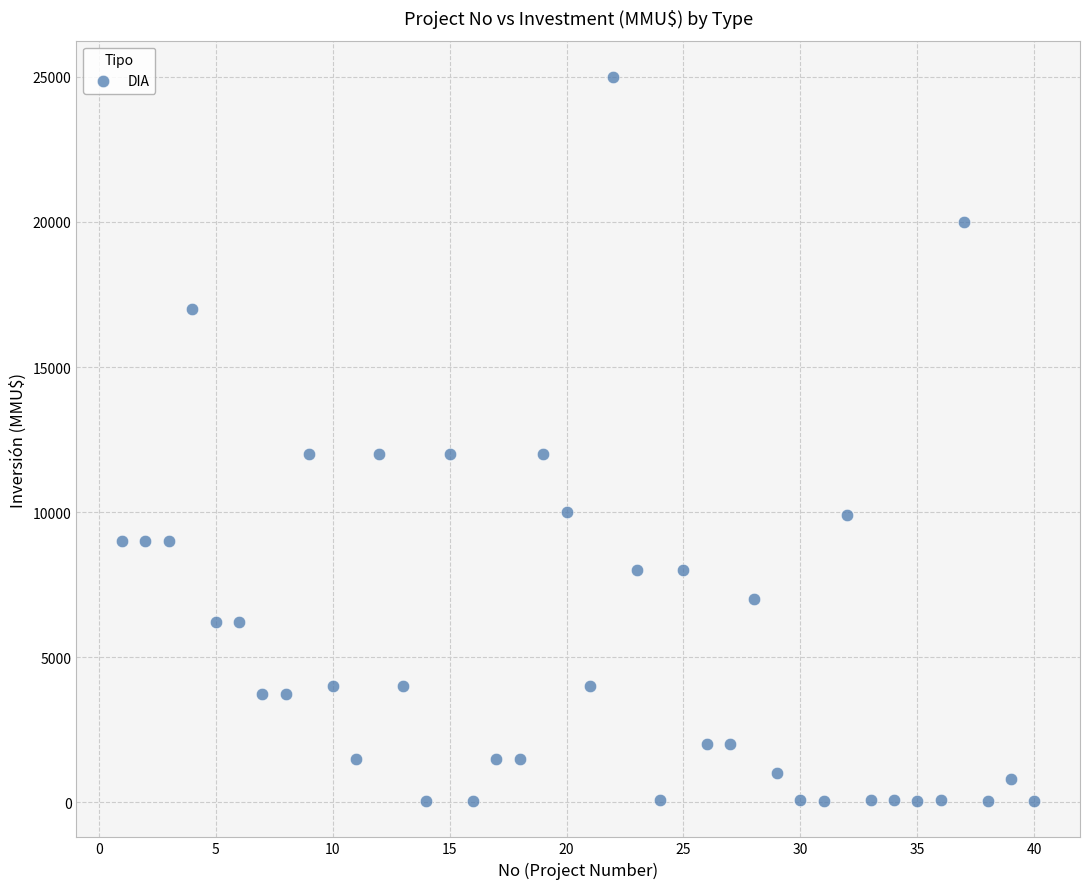

What is the range of X values (max minus min)?

39